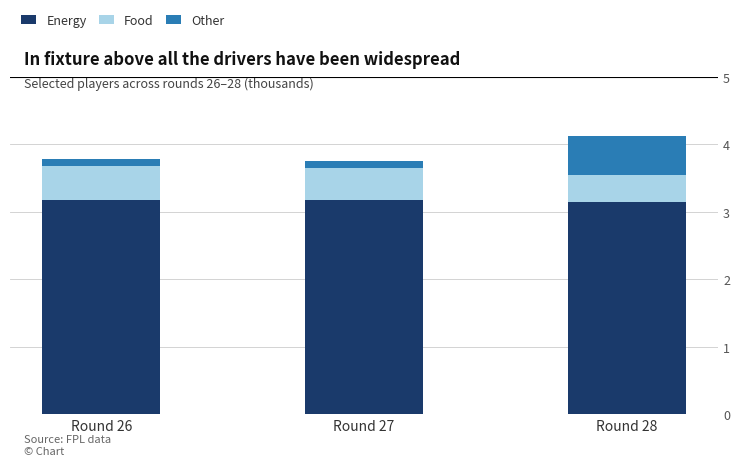

What are all the series names shown in the legend?

Energy, Food, Other